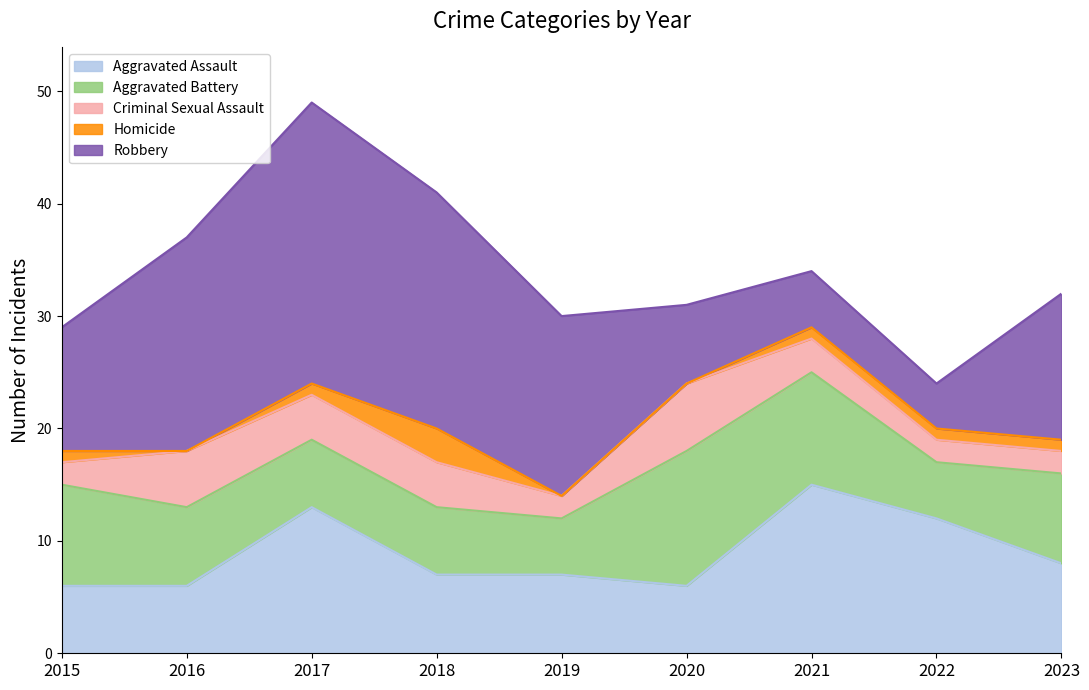

True or false: Aggravated Battery and Homicide cross at least once.

False